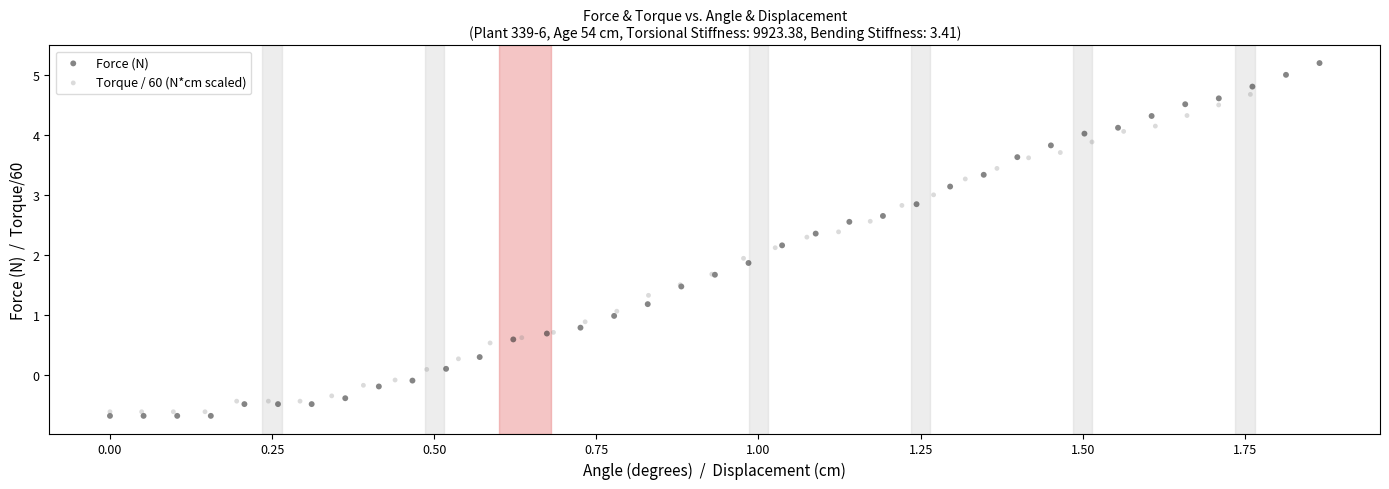

Which series reaches the maximum Y coordinate?

Force (N)